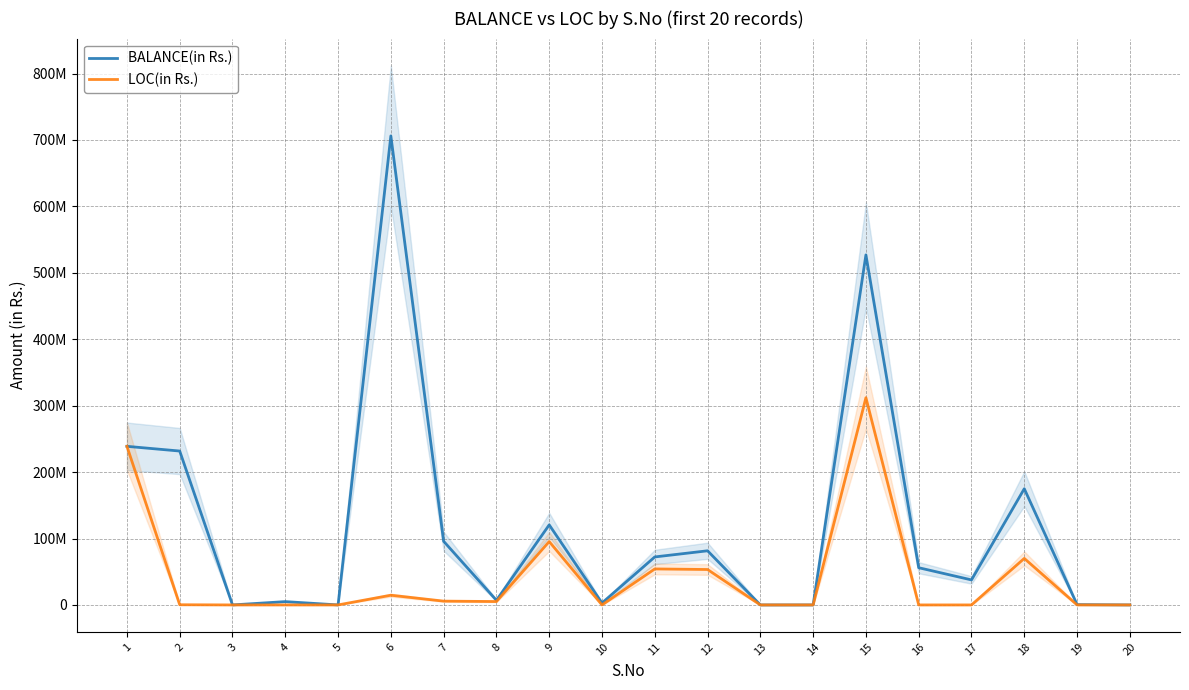

Is the value of LOC(in Rs.) at 11 greater than the value of BALANCE(in Rs.) at 15?

No